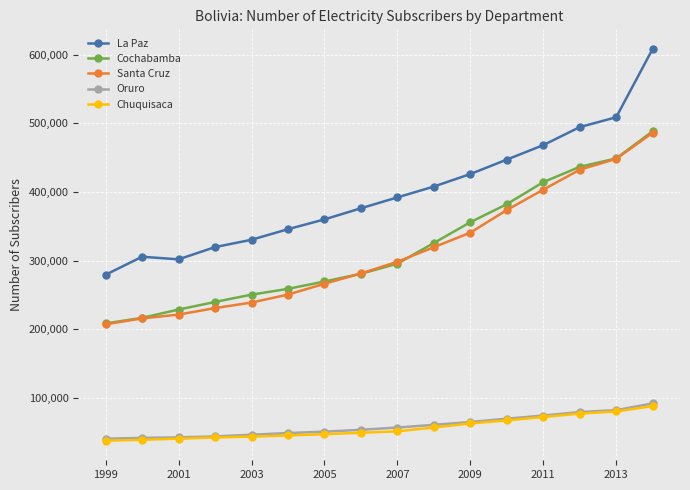

True or false: Santa Cruz and Chuquisaca intersect in this chart.

False